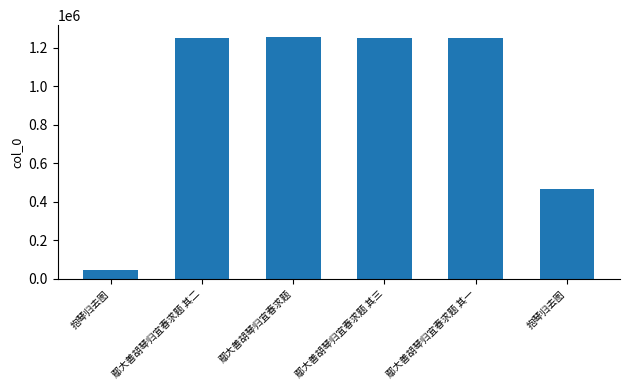

Which has a higher value, 抱琴归去图 or 鄢大善胡琴归宜春求题 其三?

鄢大善胡琴归宜春求题 其三